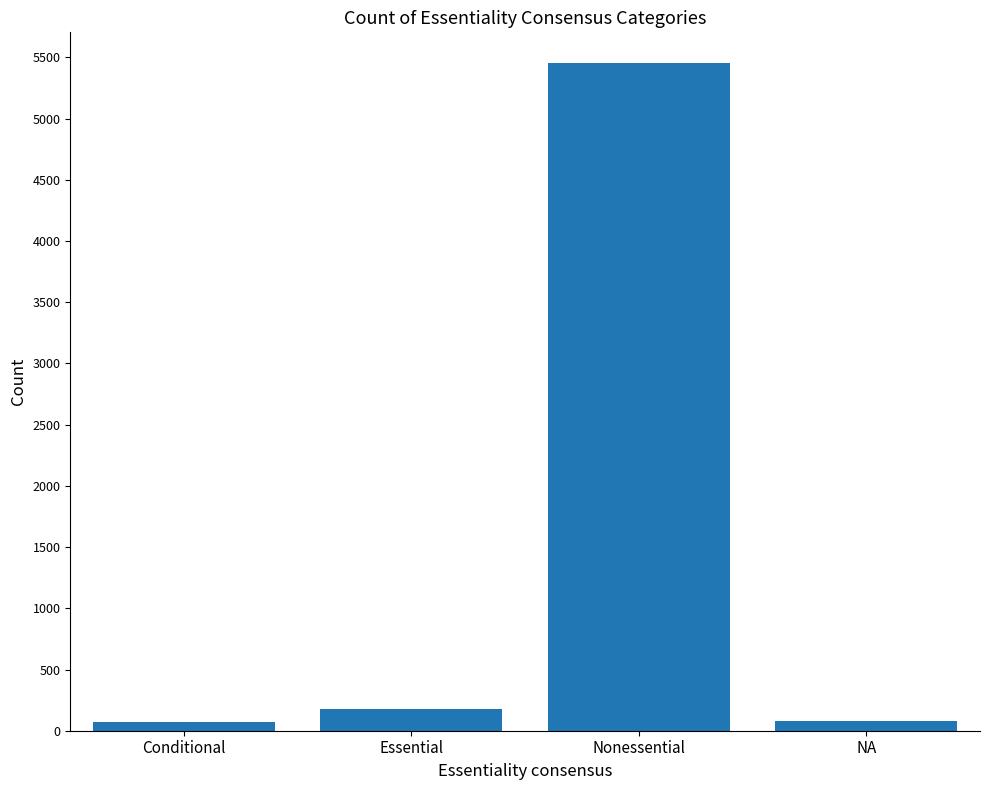

What is the label of the 2nd bar from the right?

Nonessential